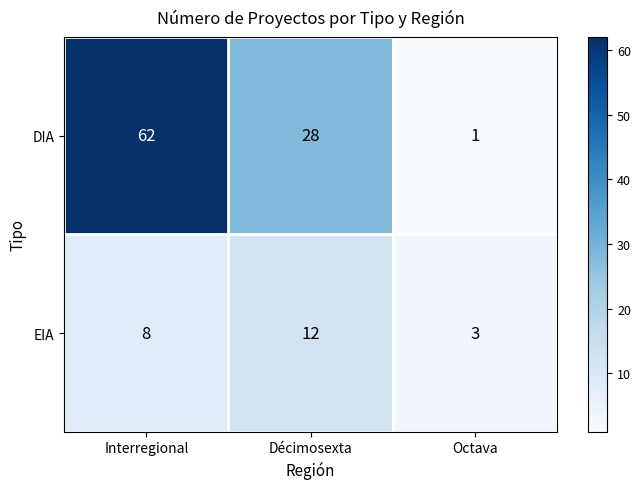

The EIA series shows 21 at Décimosexta. True or false?

False